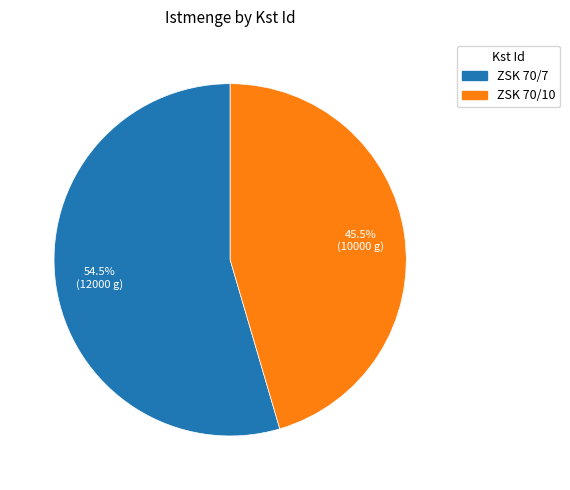

What is the largest slice in the pie chart?

ZSK 70/7